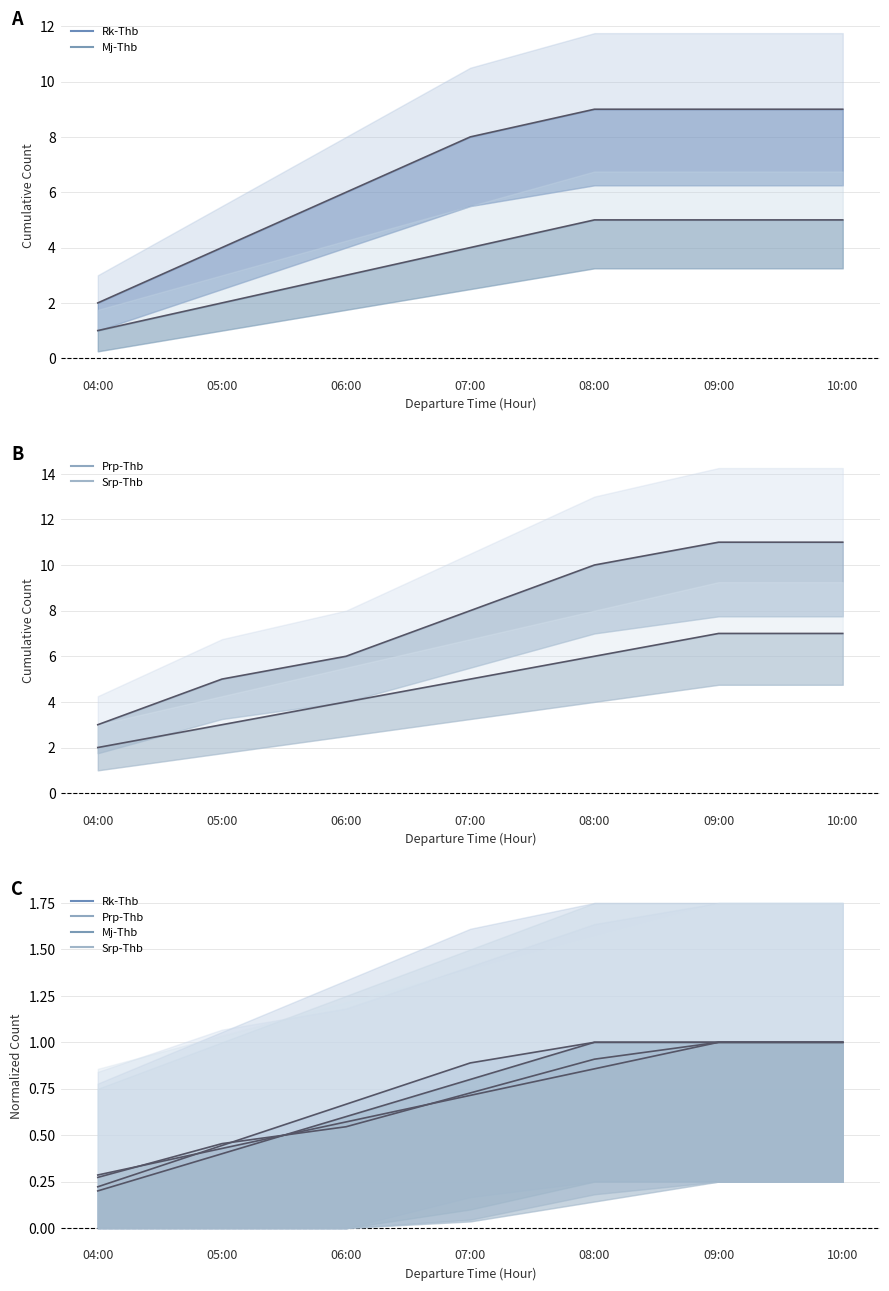

Which category has the lowest value in the Rk-Thb series?

04:00